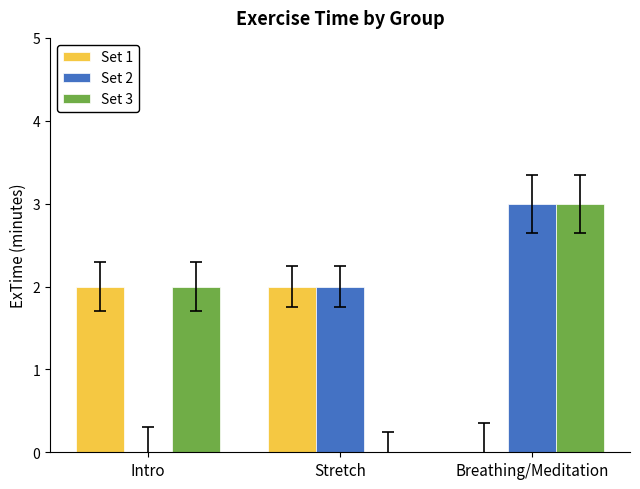

Between Stretch and Breathing/Meditation, which series saw the biggest shift?

Set 3